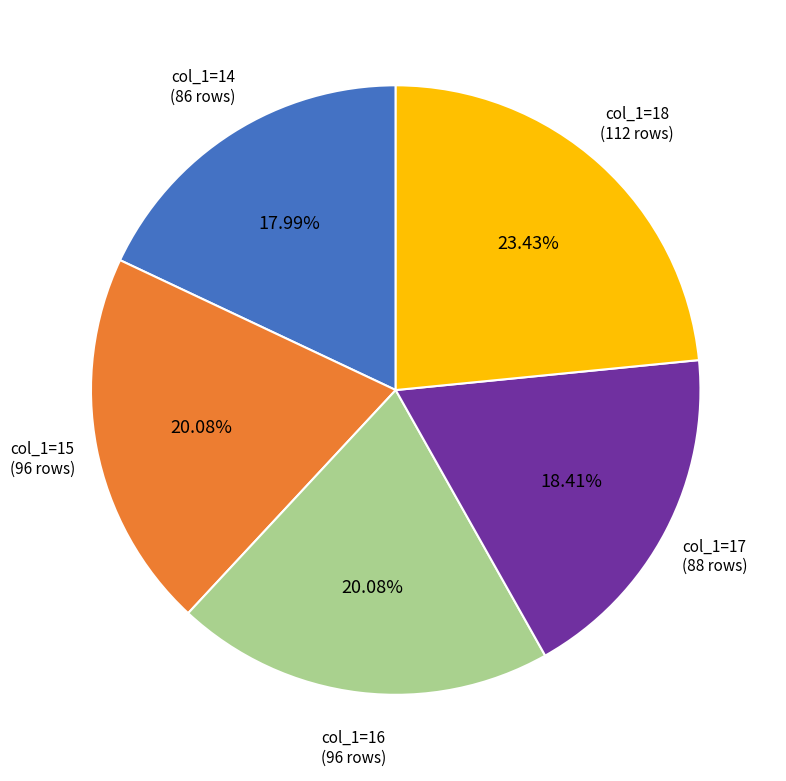

Does any single category account for the majority?

No